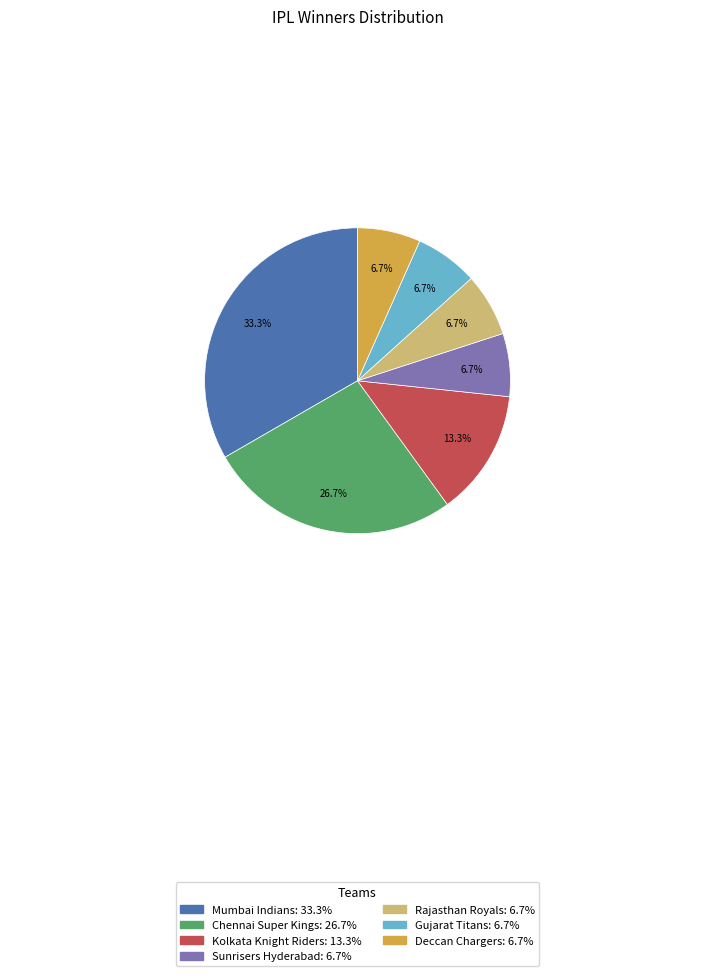

What is the largest slice in the pie chart?

Mumbai Indians